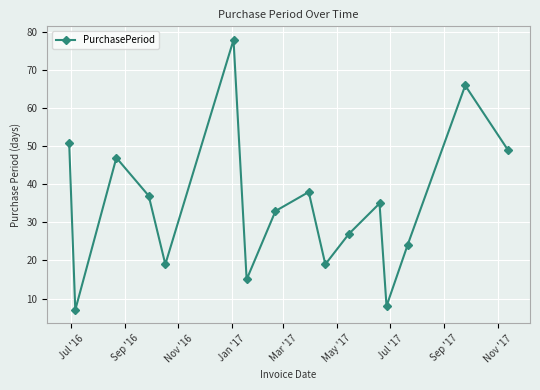

What is the difference between the maximum and minimum values?

71